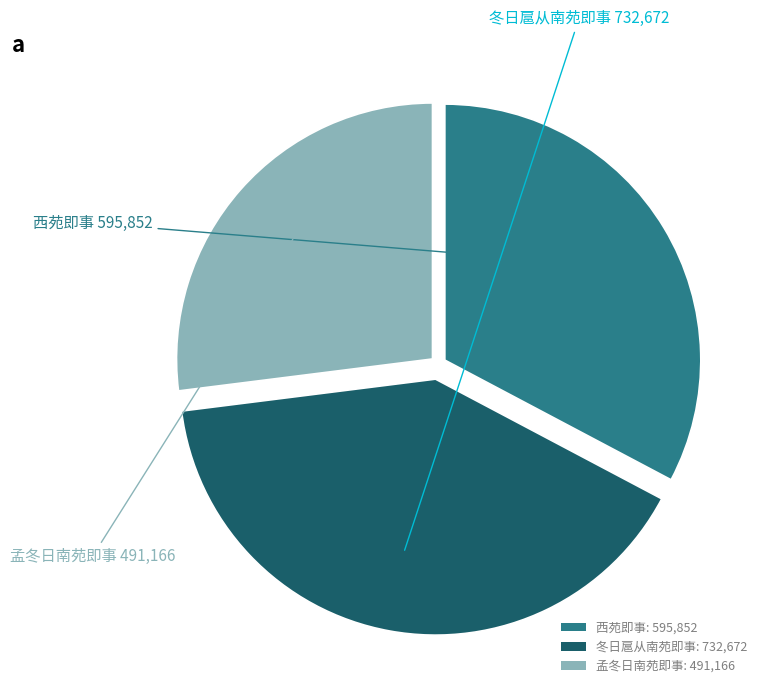

Between 孟冬日南苑即事: 491,166 and 冬日扈从南苑即事: 732,672, which is larger?

冬日扈从南苑即事: 732,672